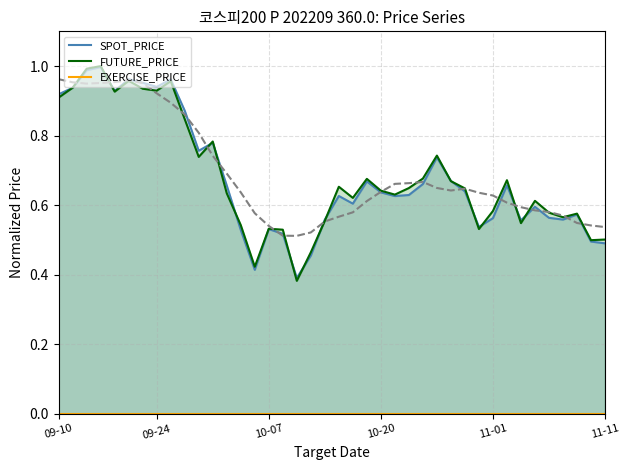

The value of SPOT_PRICE at 17 is 0.2. True or false?

False